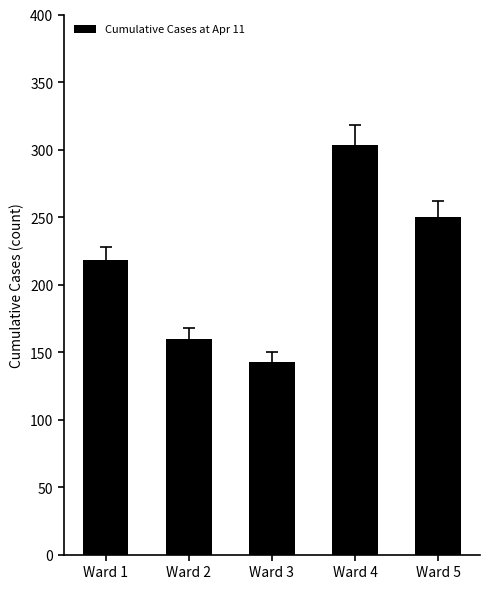

What is the sum of all values?

1074